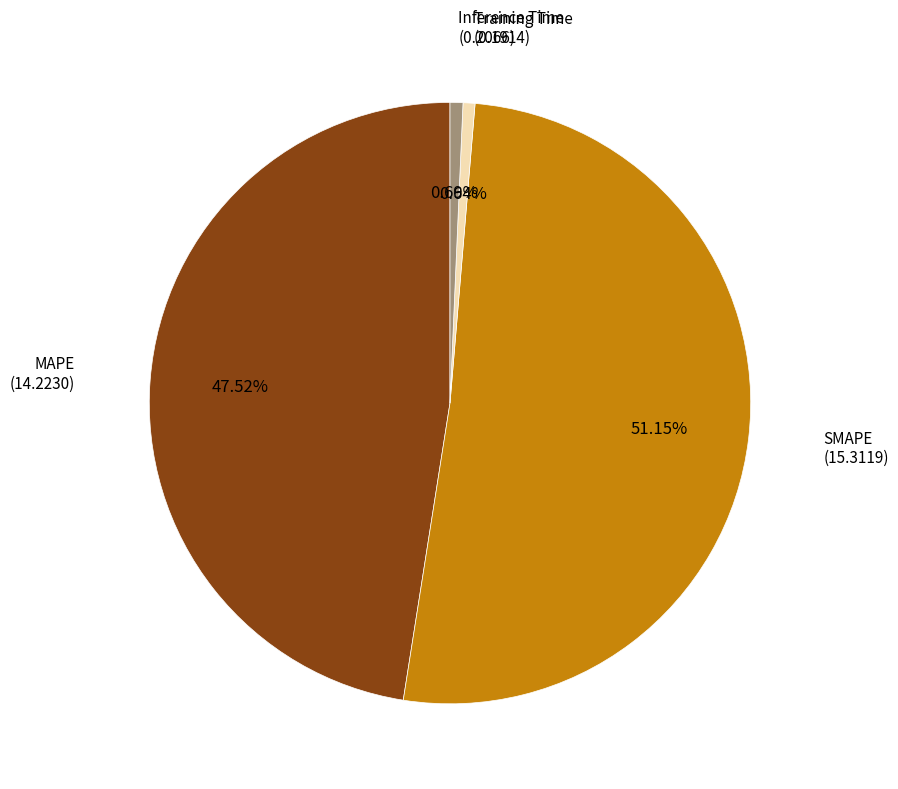

Count the number of slices in the pie.

4